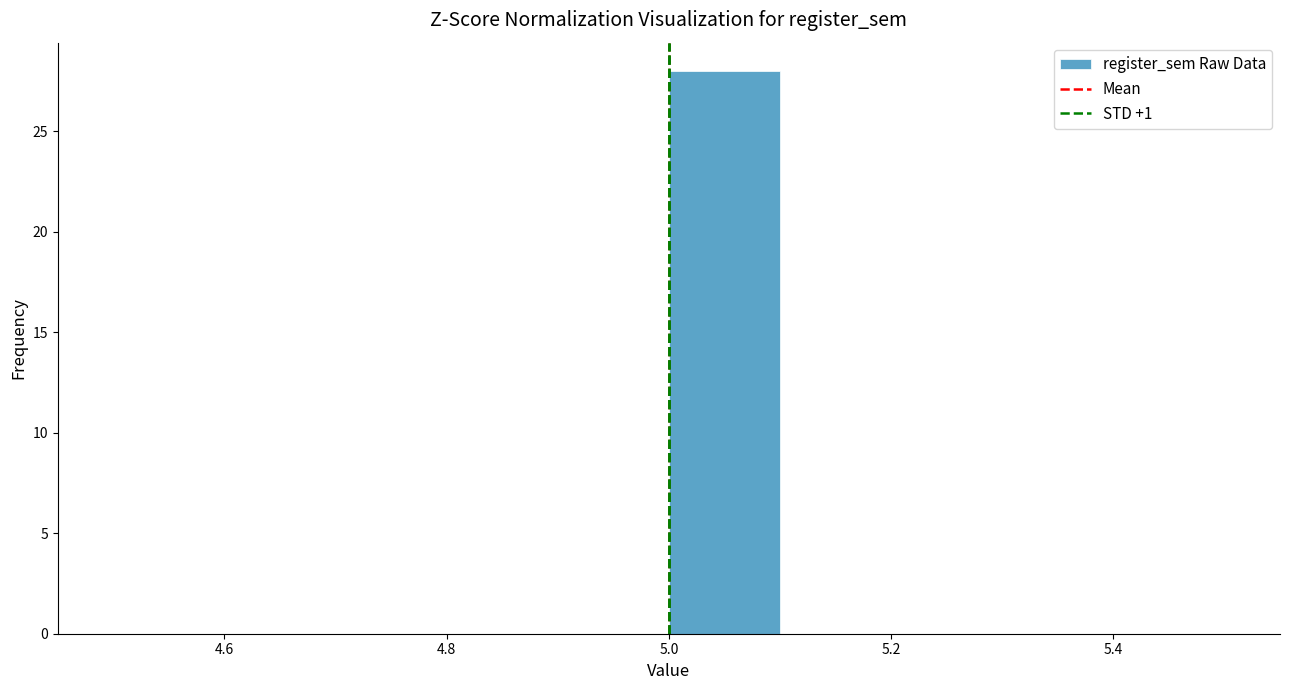

Over which range of the x-axis is the bar tallest?

5.0 to 5.1